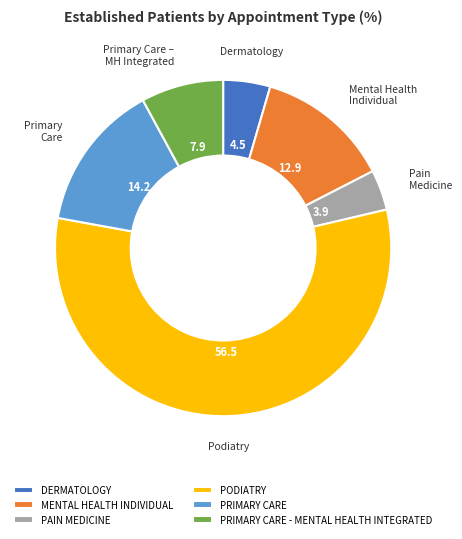

Which slice is the smallest?

PAIN MEDICINE